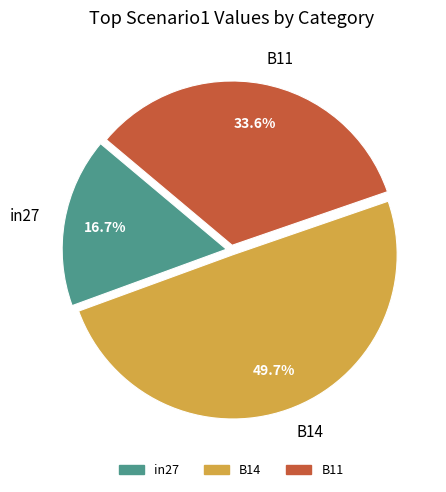

How many segments does this pie chart have?

3